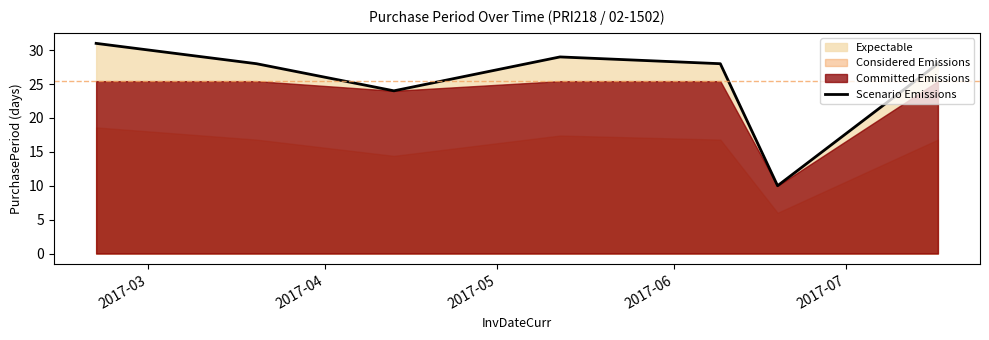

What is the lowest value of the Scenario Emissions series?

10